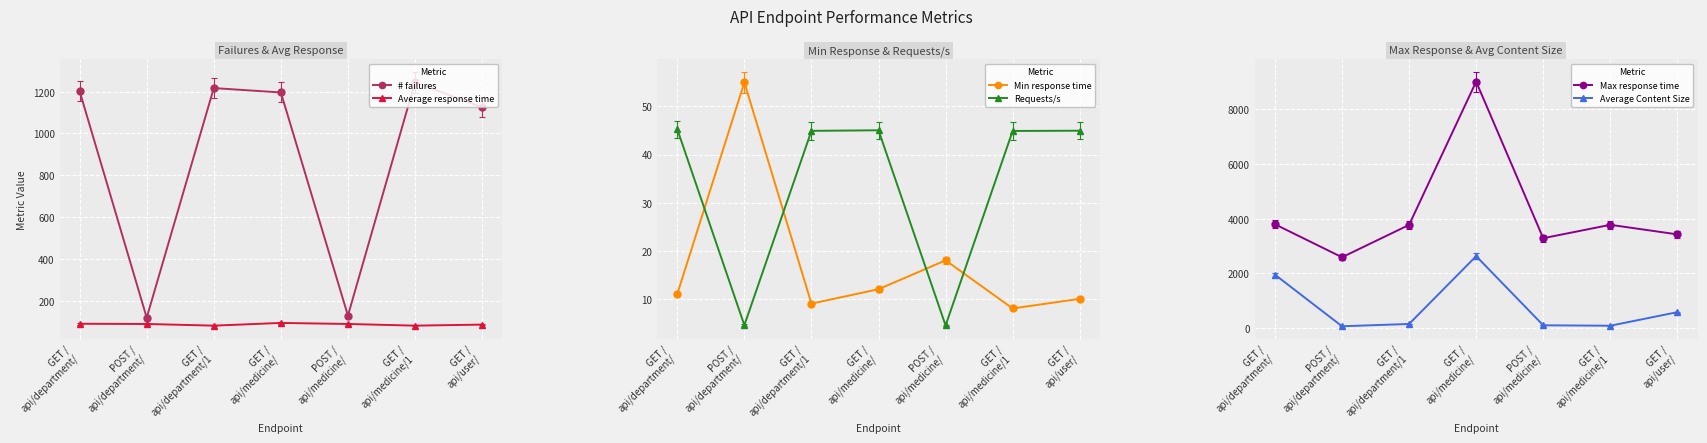

Is the value of Requests/s at GET /
api/medicine/1 greater than the value of Average response time at GET /
api/medicine/1?

No